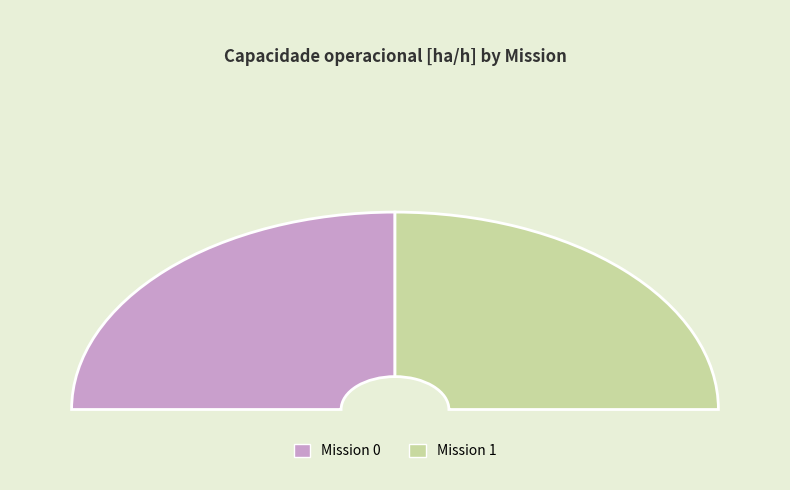

How many segments does this pie chart have?

2